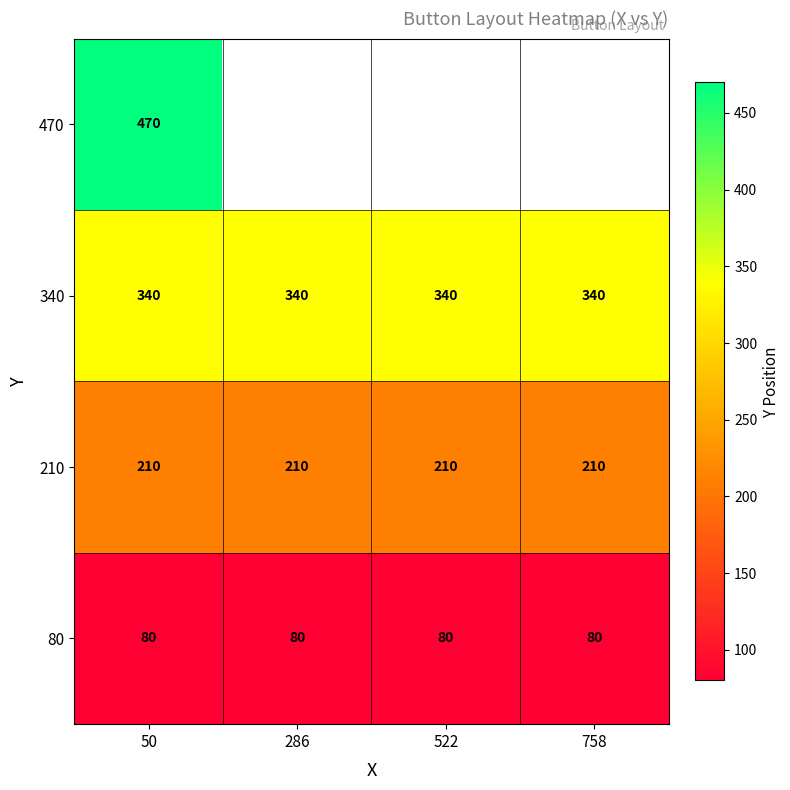

Is it true that 340 equals 216.4 at 758?

False